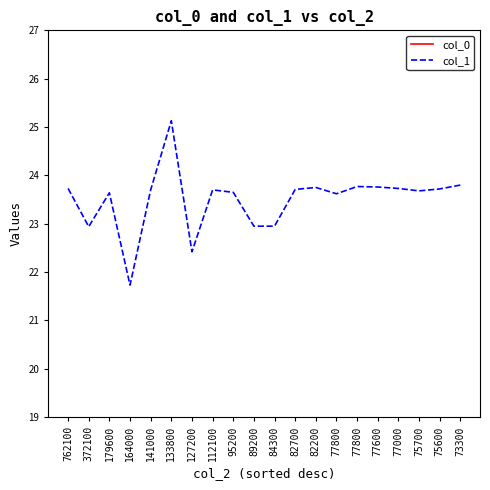

True or false: col_1 has a value of 23.7 at 77000.

True